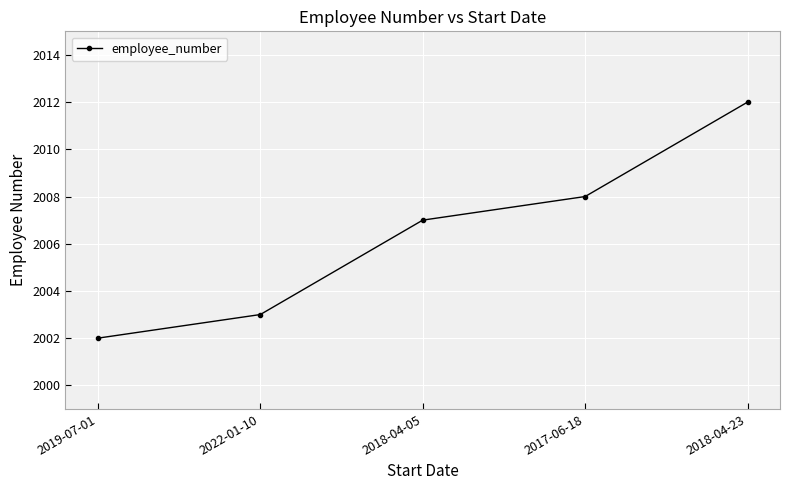

Reading left to right, transcribe all the data shown in this chart.

2019-07-01=2002	2022-01-10=2003	2018-04-05=2007	2017-06-18=2008	2018-04-23=2012